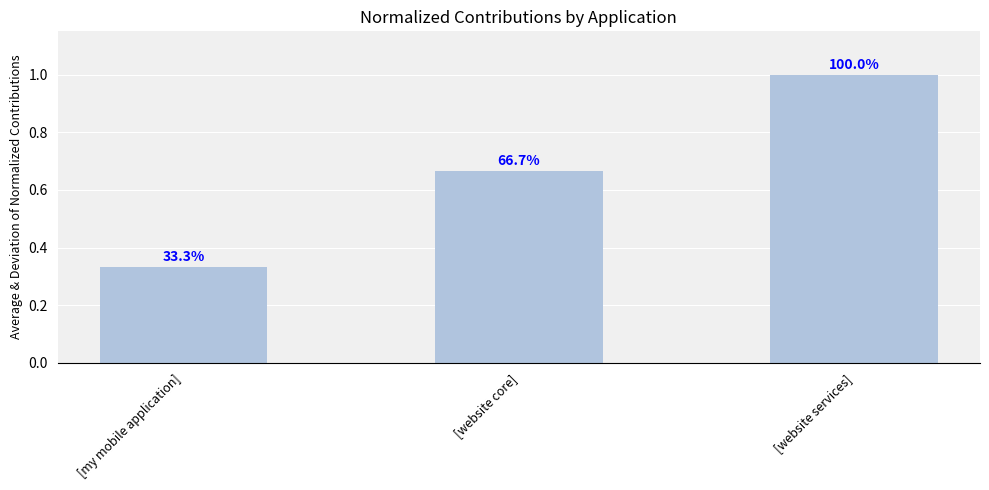

What value does the data have at [website services]?

1.0